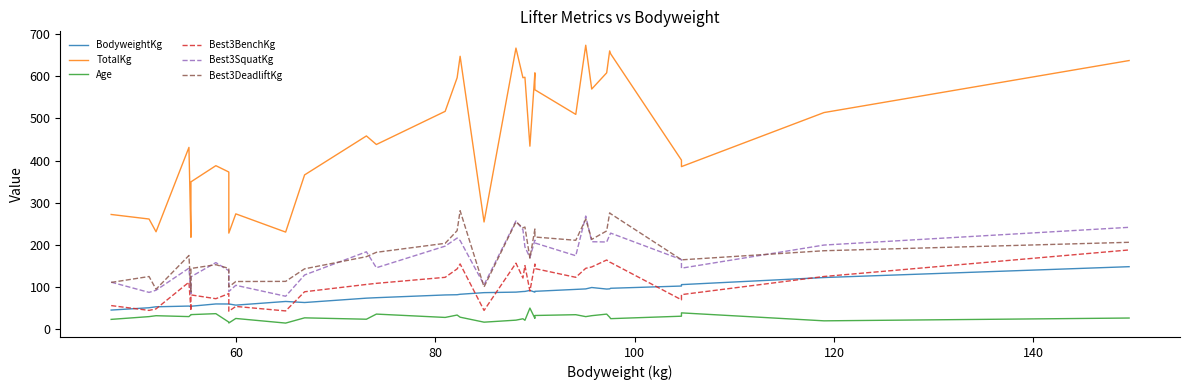

In Best3SquatKg, how many points are lower than both neighbors (excluding endpoints)?

10